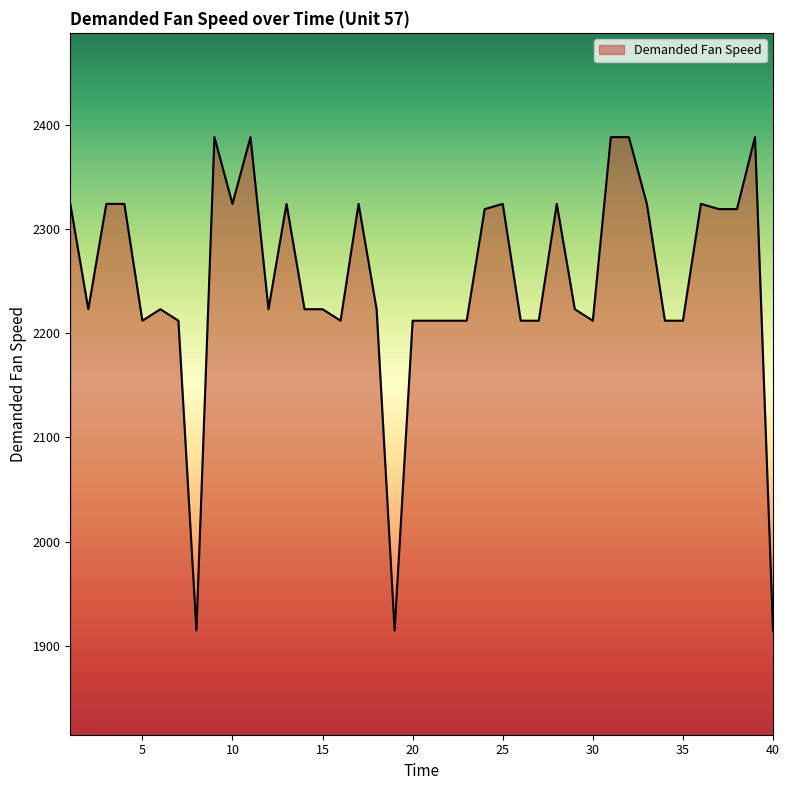

What is the difference between the maximum and minimum values?

473